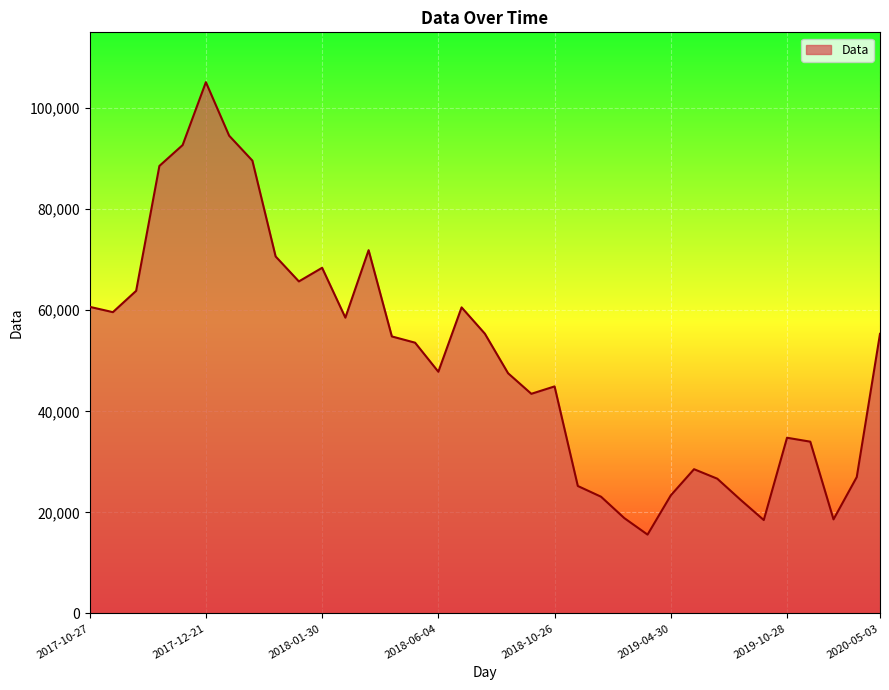

What is the smallest value displayed?

15609